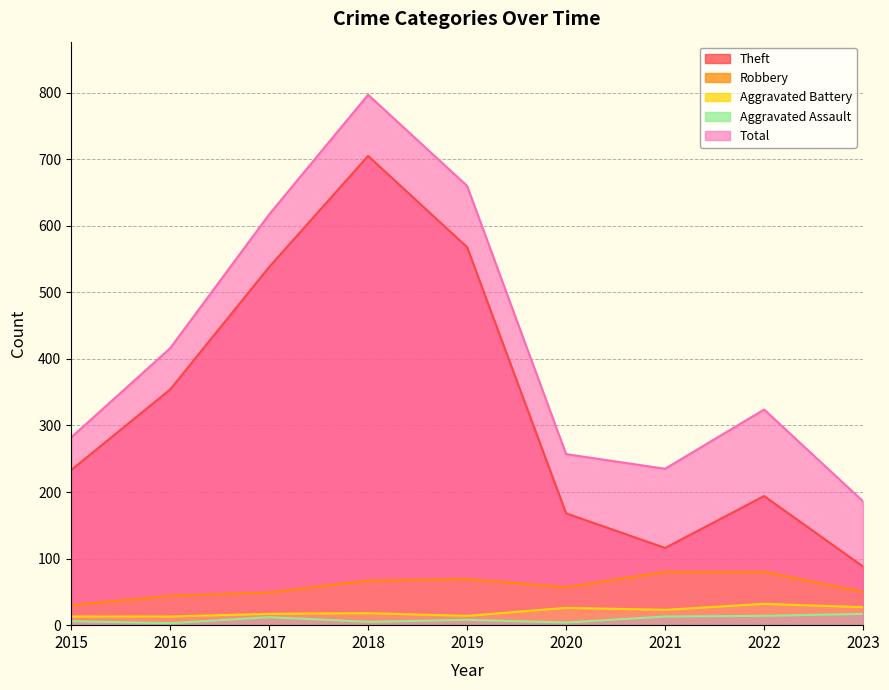

Which series has the largest range (max minus min)?

Theft